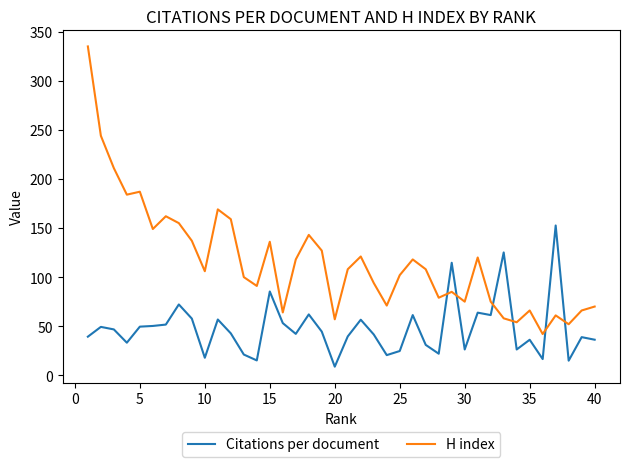

Is this an area chart (filled region under the line)?

No